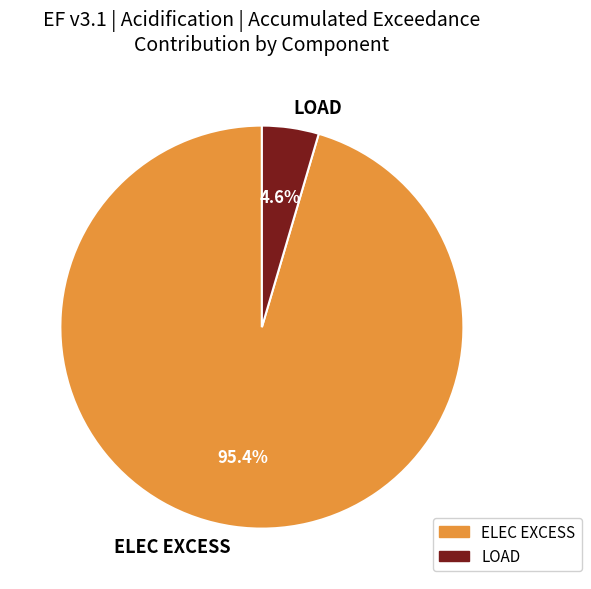

To the nearest percent, what percentage of the pie is LOAD?

5%